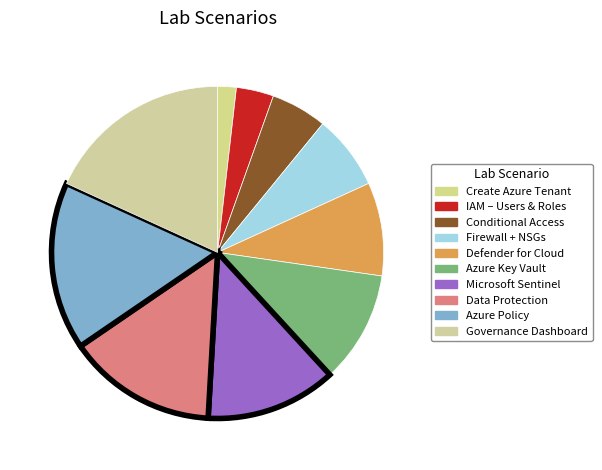

How many slices are in this pie chart?

10